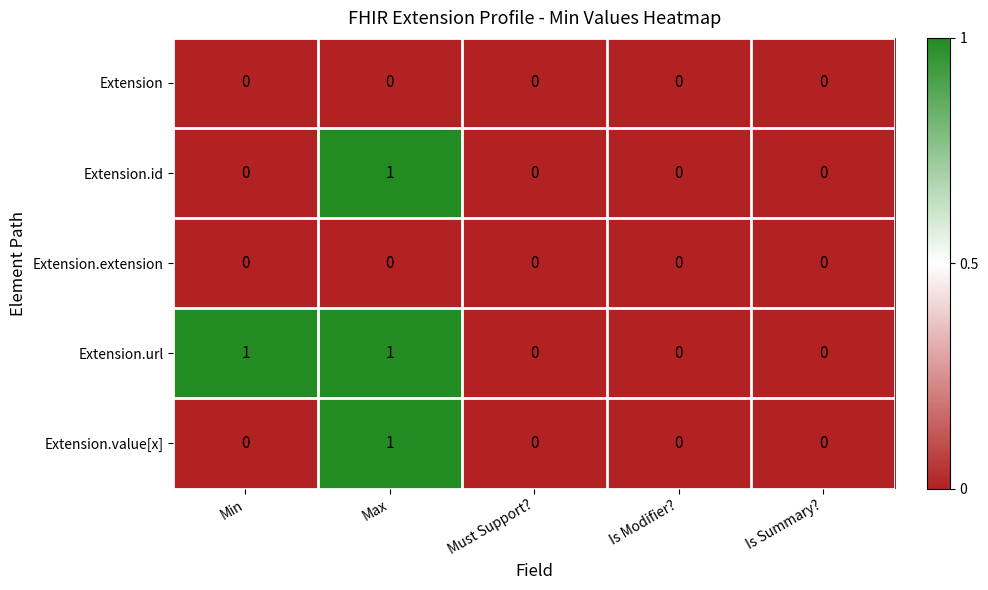

Which series has the largest total across all categories?

Extension.url